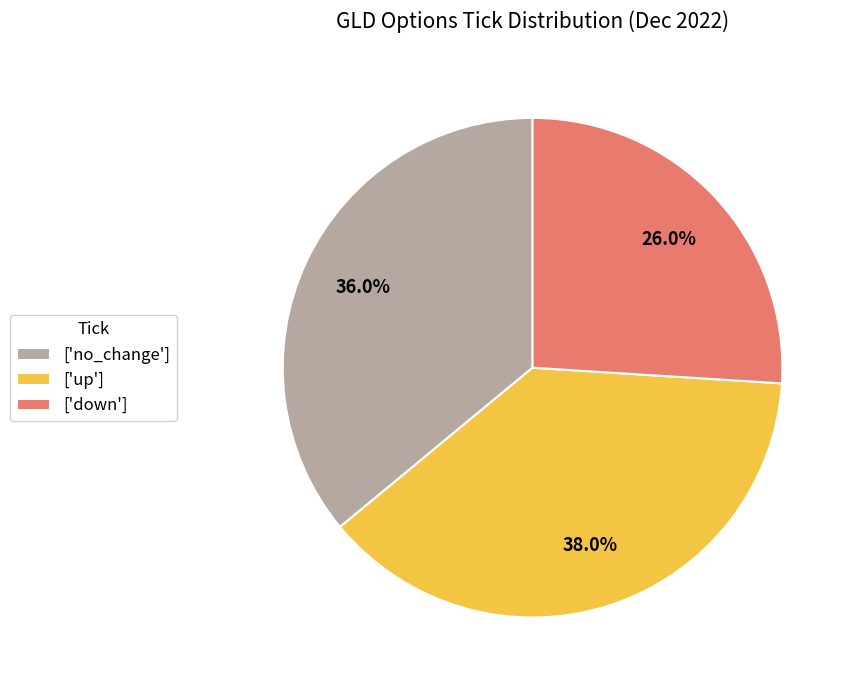

Is the sum of ['up'] and ['down'] greater than half?

Yes